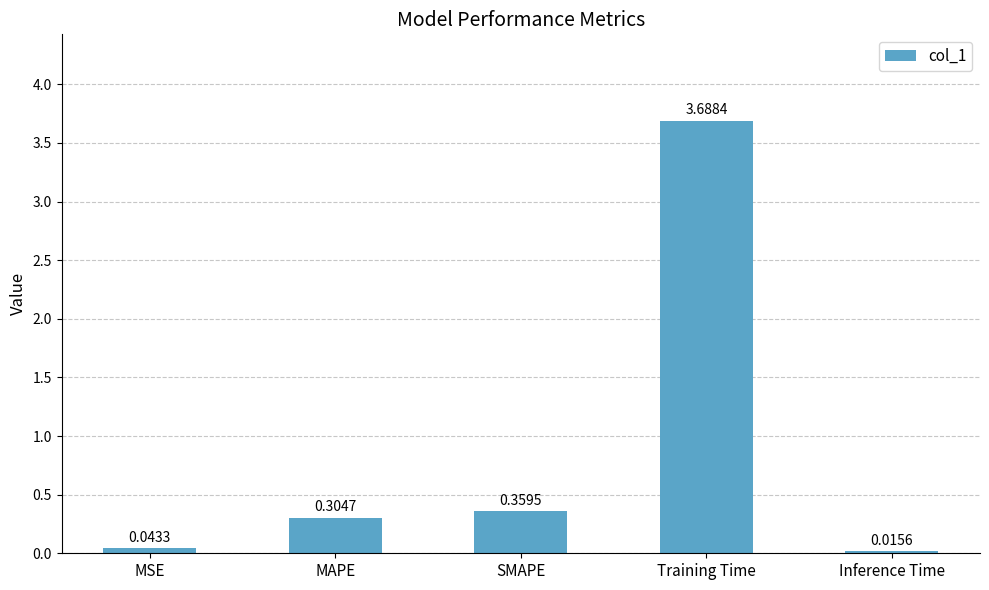

List the labels in order of value, largest first.

Training Time, SMAPE, MAPE, MSE, Inference Time